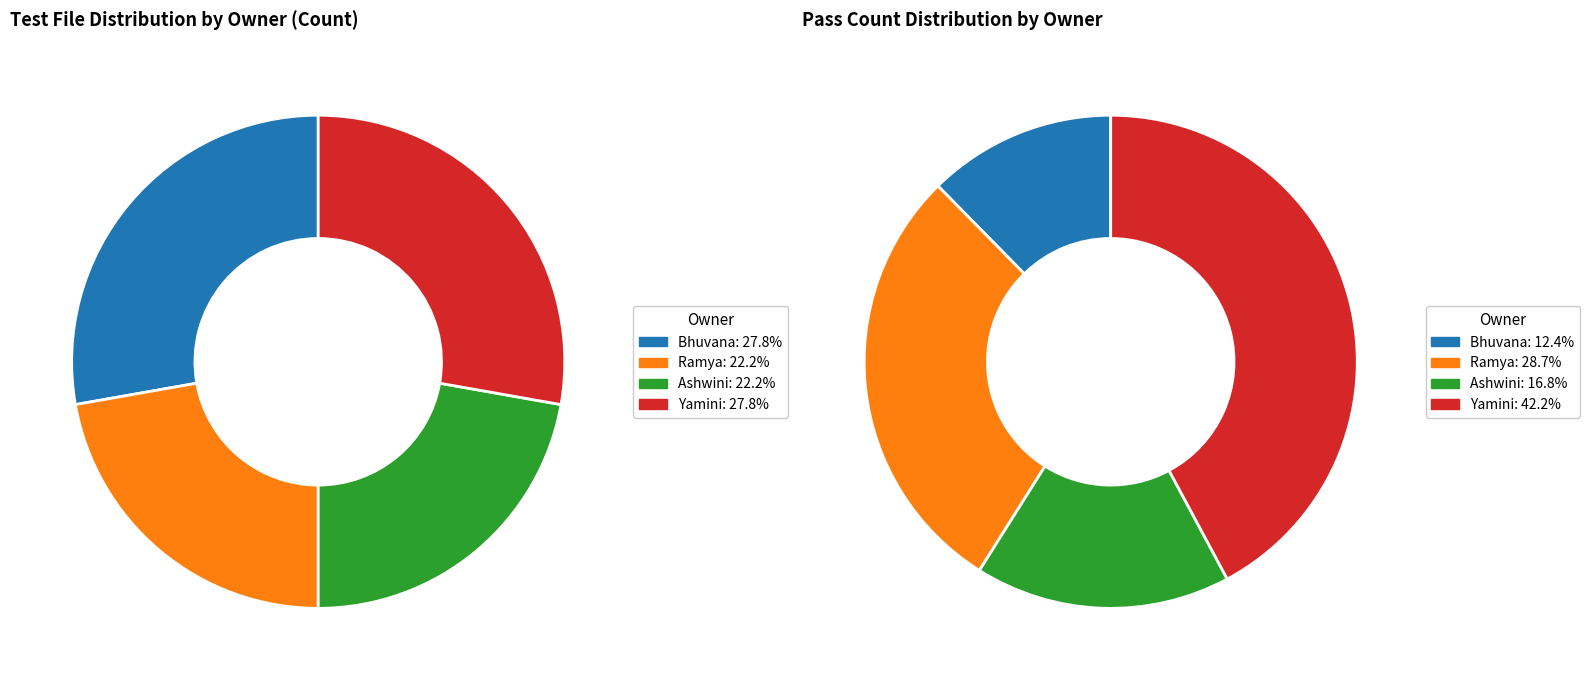

True or false: Ashwini accounts for 22% of the total.

True